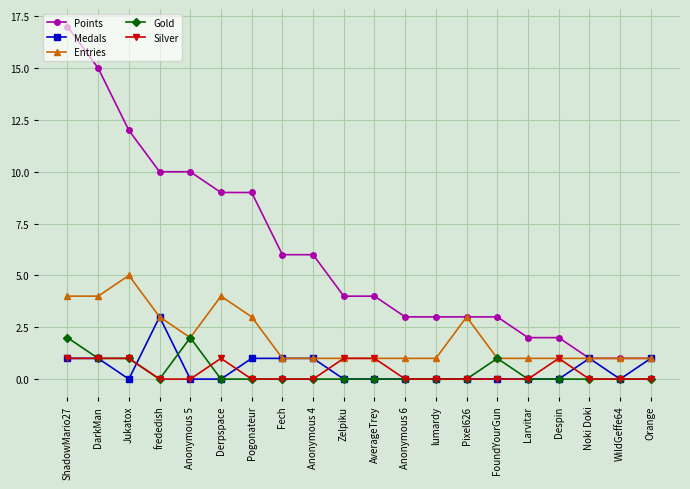

Which series has the largest range (max minus min)?

Points